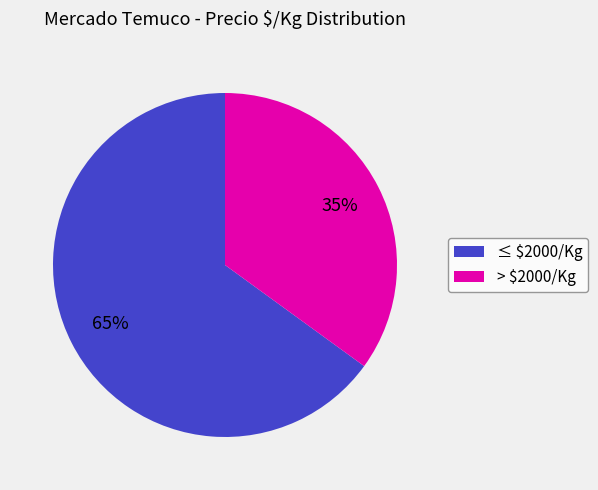

What is the smallest slice in the pie chart?

> $2000/Kg